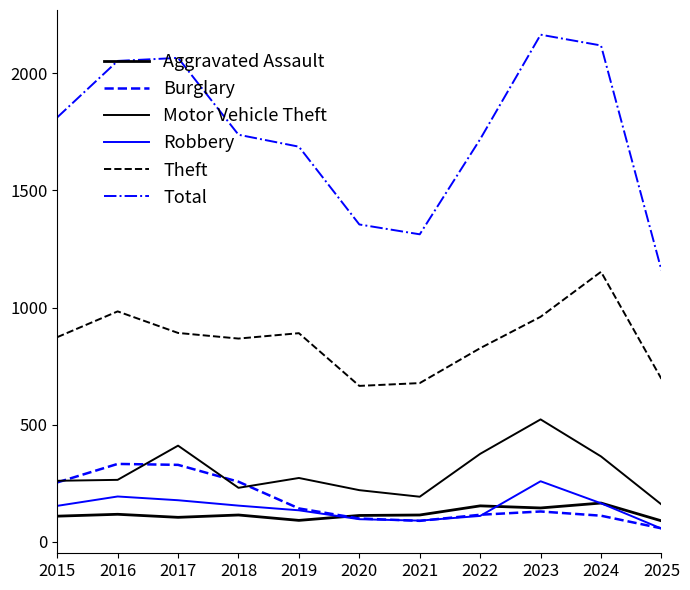

What is the difference between the Robbery values at 2019 and 2021?

44